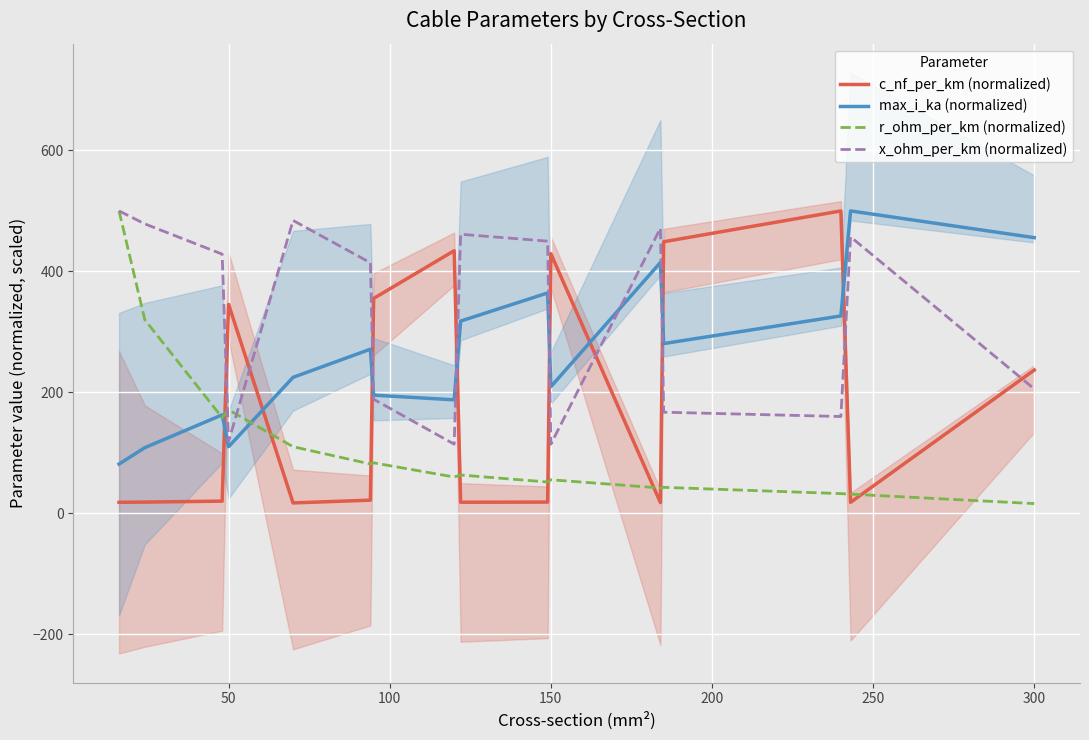

Where is c_nf_per_km (normalized) nearest to the value 258?

300